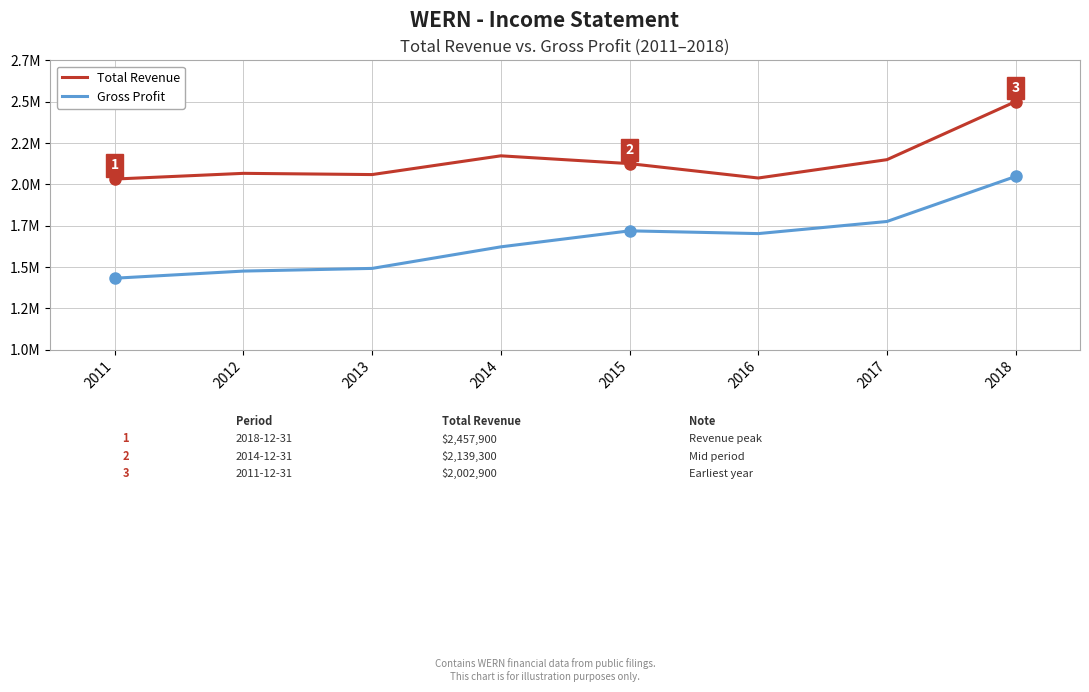

Reading left to right, extract all data points from this chart.

Total Revenue: 2011=2002900	2012=2036400	2013=2029200	2014=2139300	2015=2093500	2016=2009000	2017=2116700	2018=2457900
Gross Profit: 2011=1420600	2012=1462500	2013=1478200	2014=1604800	2015=1698800	2016=1682600	2017=1753700	2018=2018300